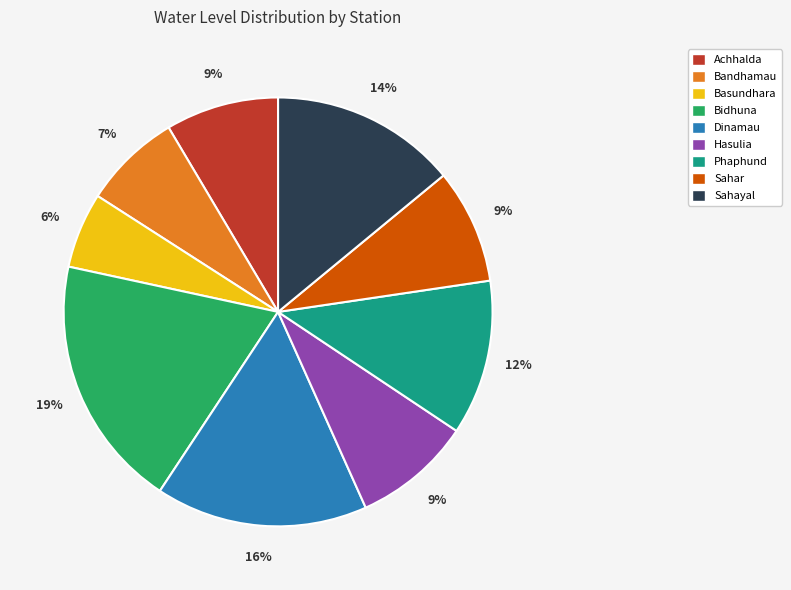

Between Bandhamau and Dinamau, which is larger?

Dinamau